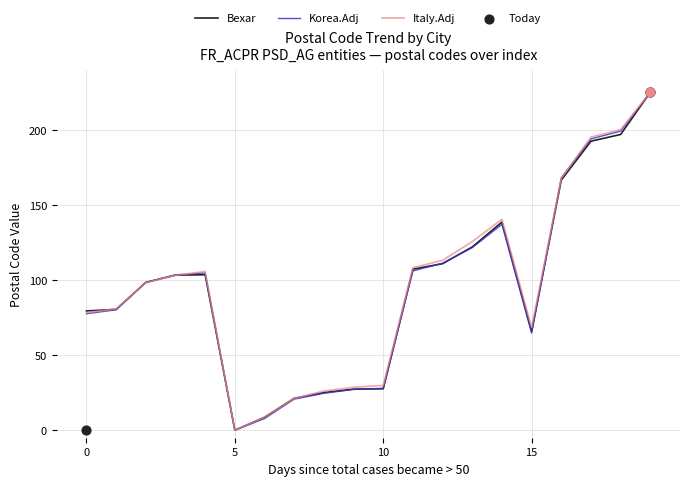

Which series has the largest Y range (max minus min)?

Bexar